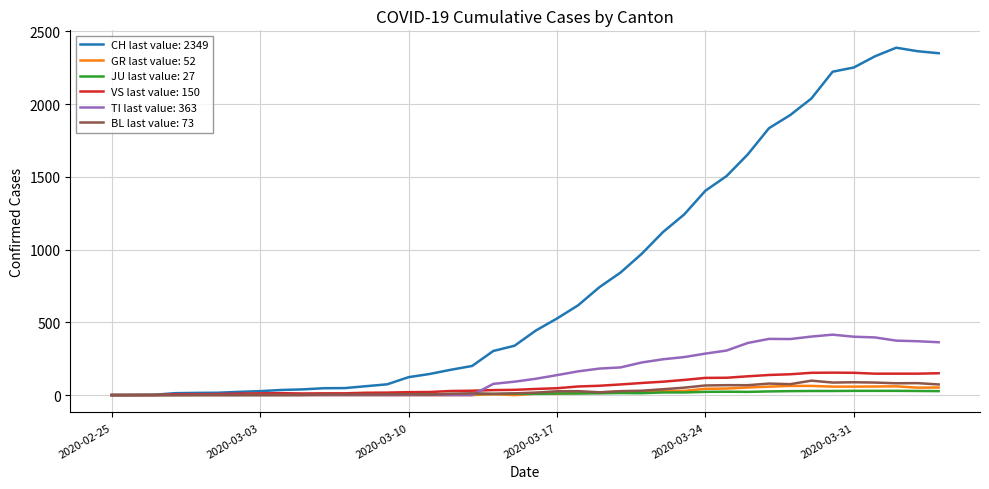

Which series has the widest spread of values?

CH last value: 2349